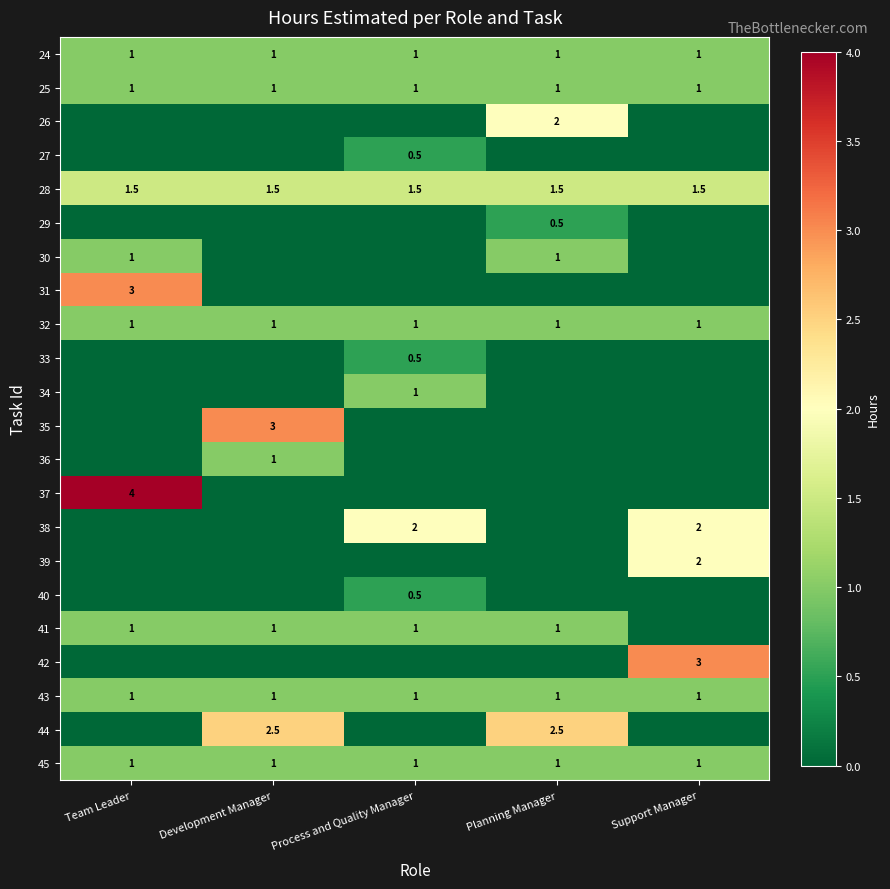

What is the sum of the 25 values at Team Leader and Process and Quality Manager?

2.0